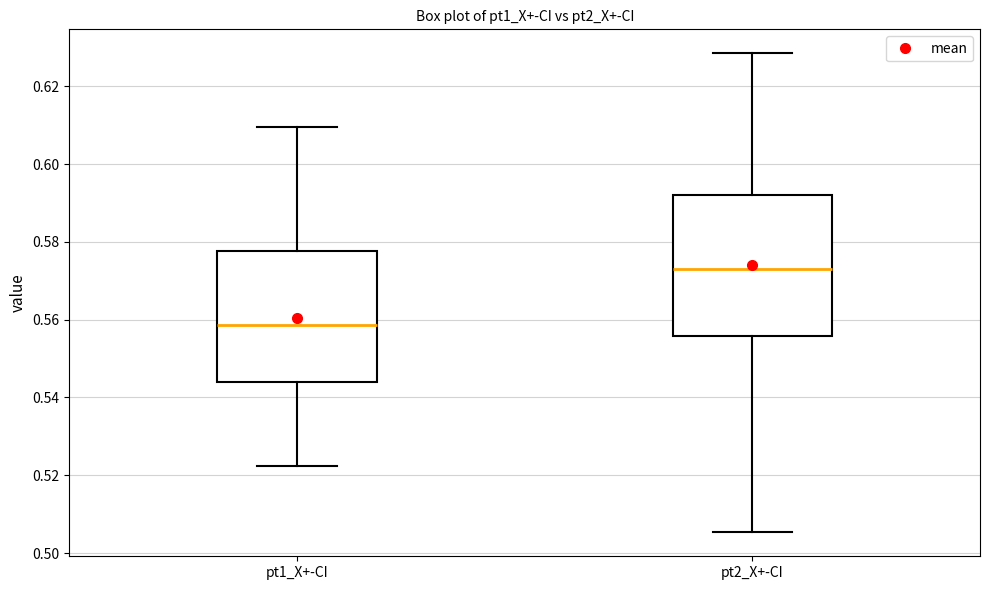

Which box's median line is the lowest?

pt1_X+-CI